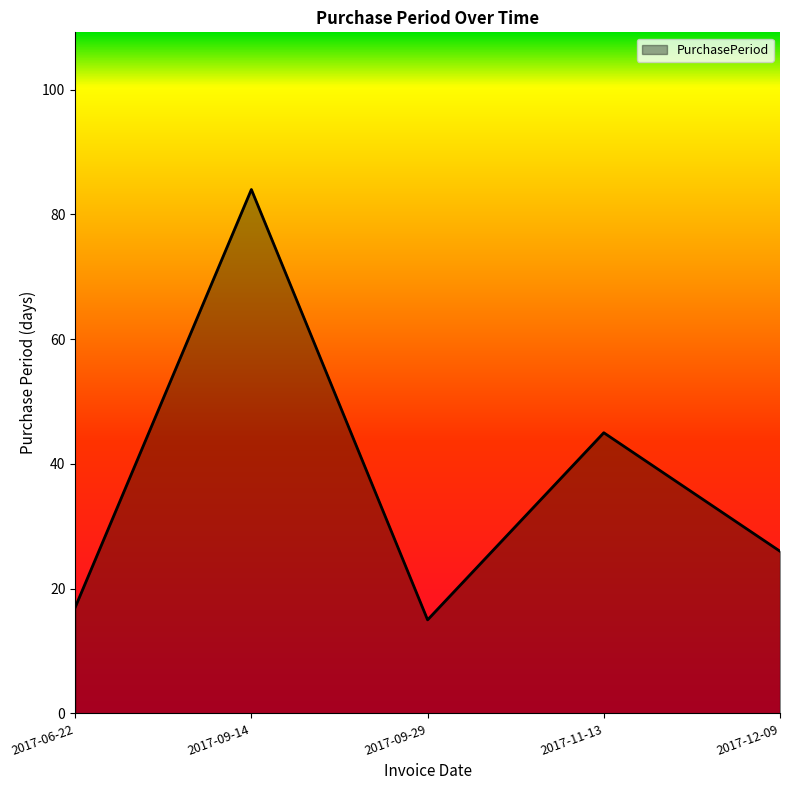

Count the number of categories in the chart.

5